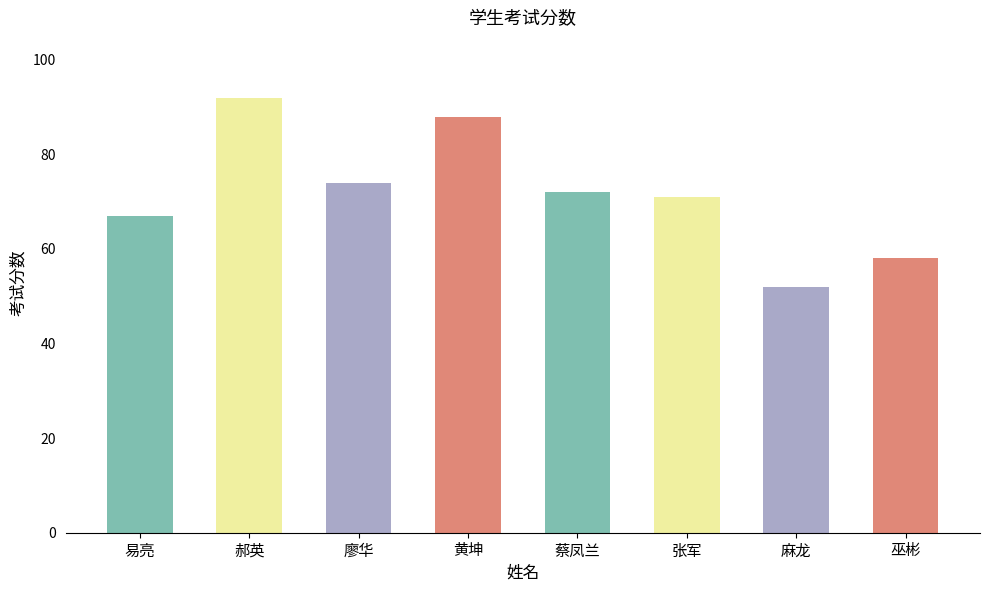

Does the chart contain stacked bars?

No